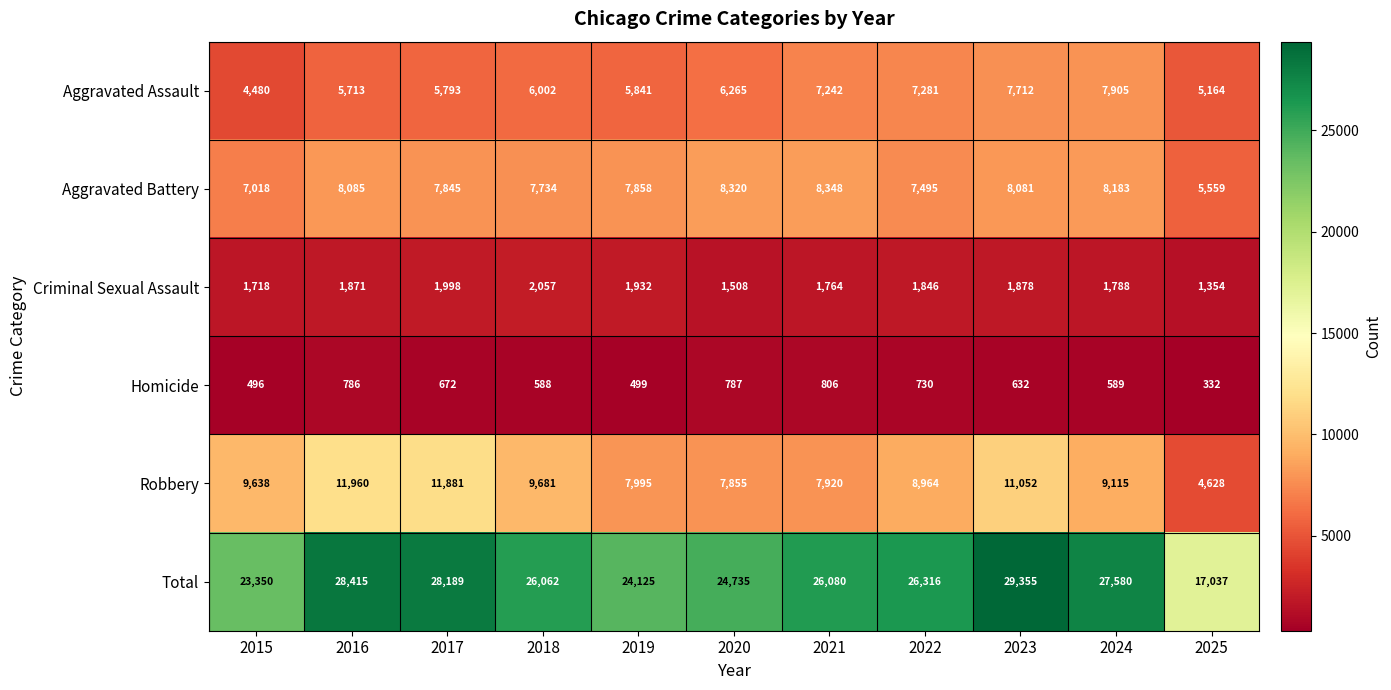

What is the spread (max minus min) of values at 2019?

23626